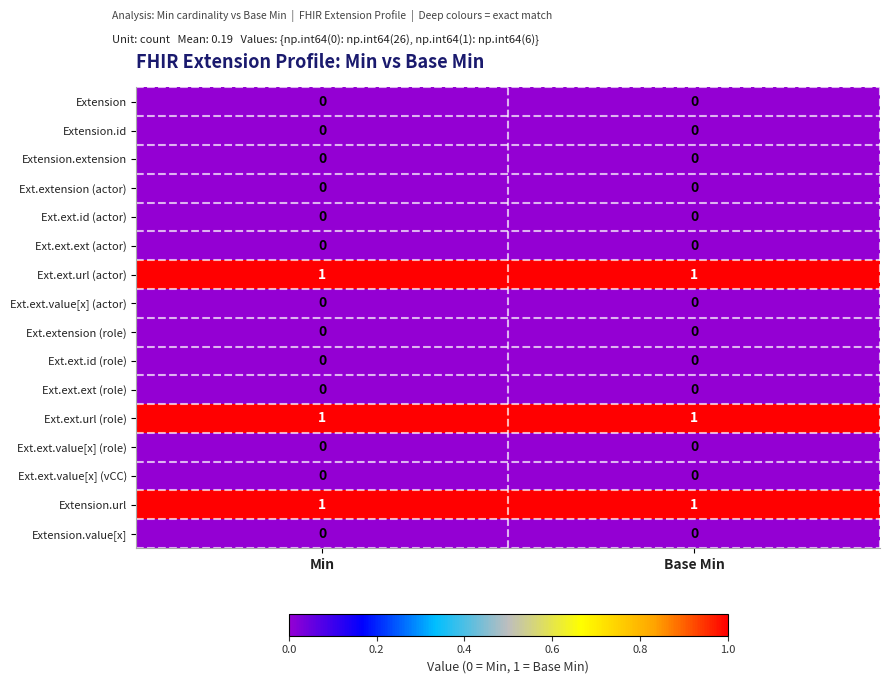

True or false: Ext.ext.ext (actor) has a value of 0 at Min.

True